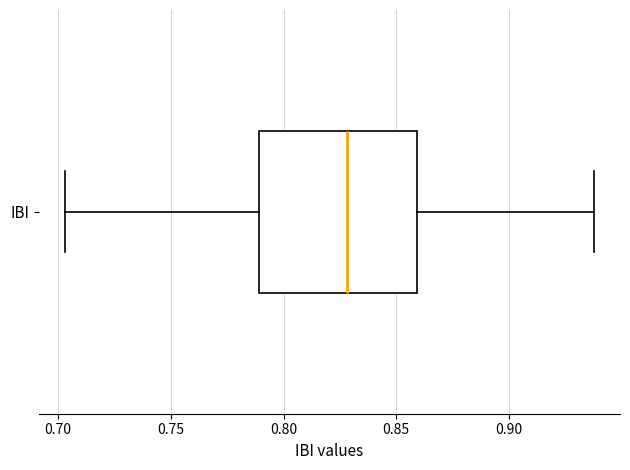

Read this box plot against the x-axis: the position of the median line, the range covered by the box, and the ends of both whiskers. The values are not printed on the chart, so give them approximately, as read against the axis.

median 0.830, box 0.790 to 0.860, whiskers 0.705 to 0.940